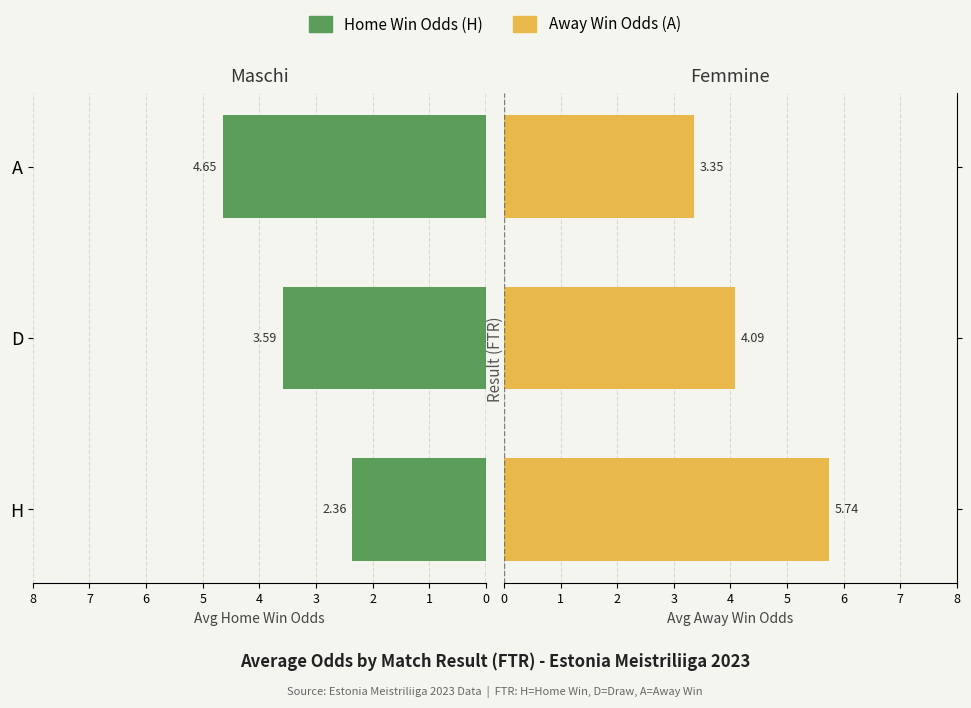

What is the approximate value of Avg Away Odds at A?

3.4